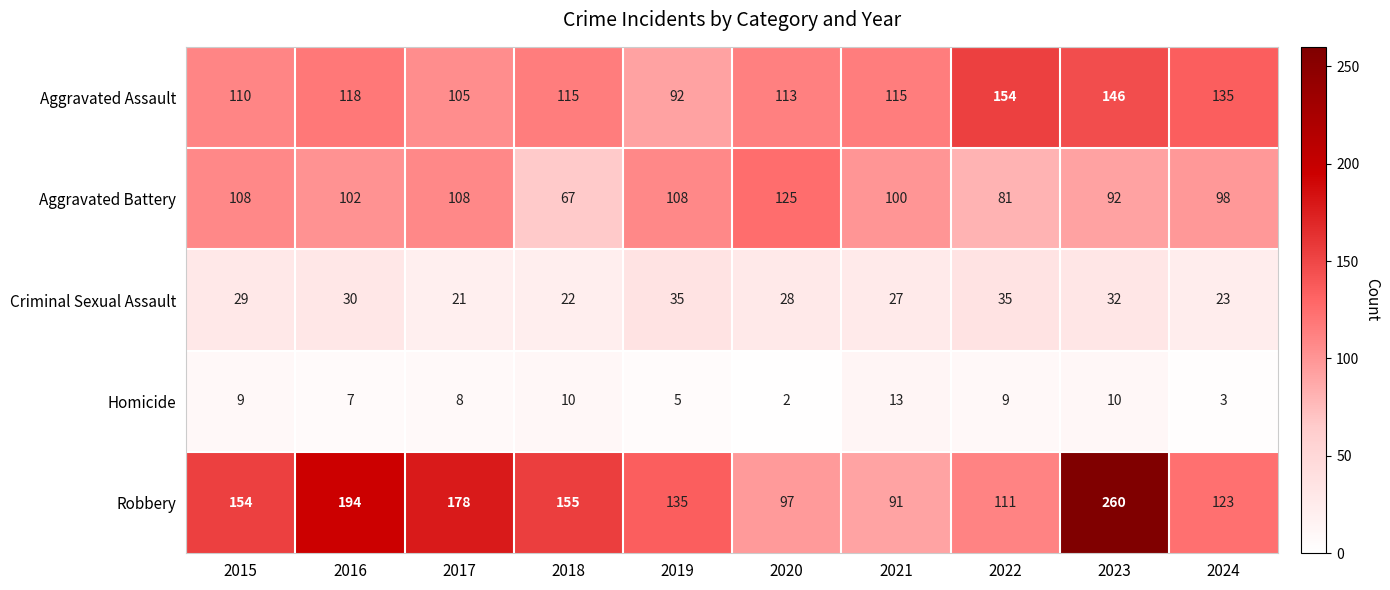

At 2021, list the series in order from smallest to largest.

Homicide, Criminal Sexual Assault, Robbery, Aggravated Battery, Aggravated Assault